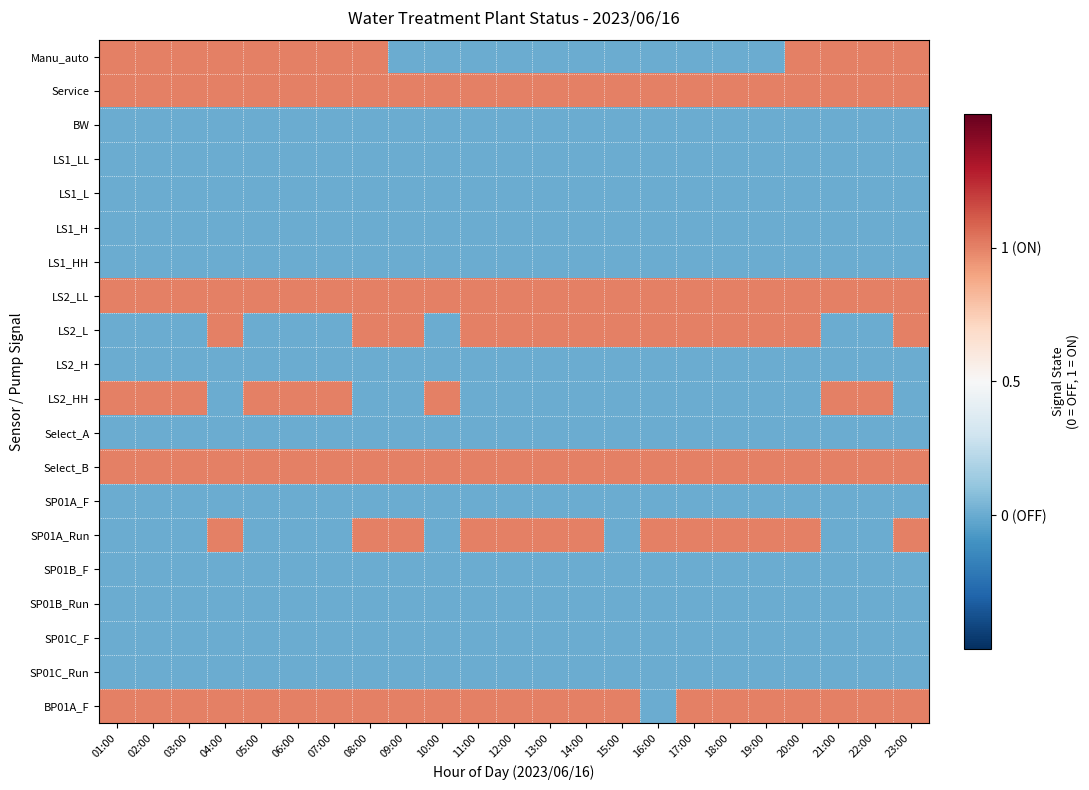

What is the total value across all series at 22:00?

6